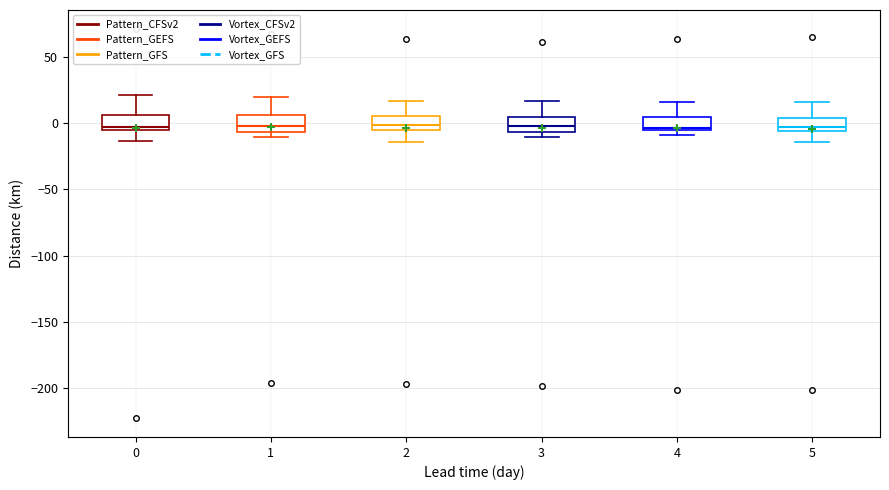

Reading left to right, transcribe this box plot: for each box, give where its median line is, the range the box spans, and where its two whiskers end, as read against the y-axis. The values are not printed on the chart, so give them approximately, as read against the axis.

0: median 0, box -5 to 5, whiskers -15 to 20
1: median 0, box -5 to 5, whiskers -10 to 20
2: median 0, box -5 to 5, whiskers -15 to 15
3: median 0, box -5 to 5, whiskers -10 to 15
4: median -5 (just above the box's lower edge), box -5 to 5, whiskers -10 to 15
5: median -5 (just above the box's lower edge), box -5 to 5, whiskers -15 to 15